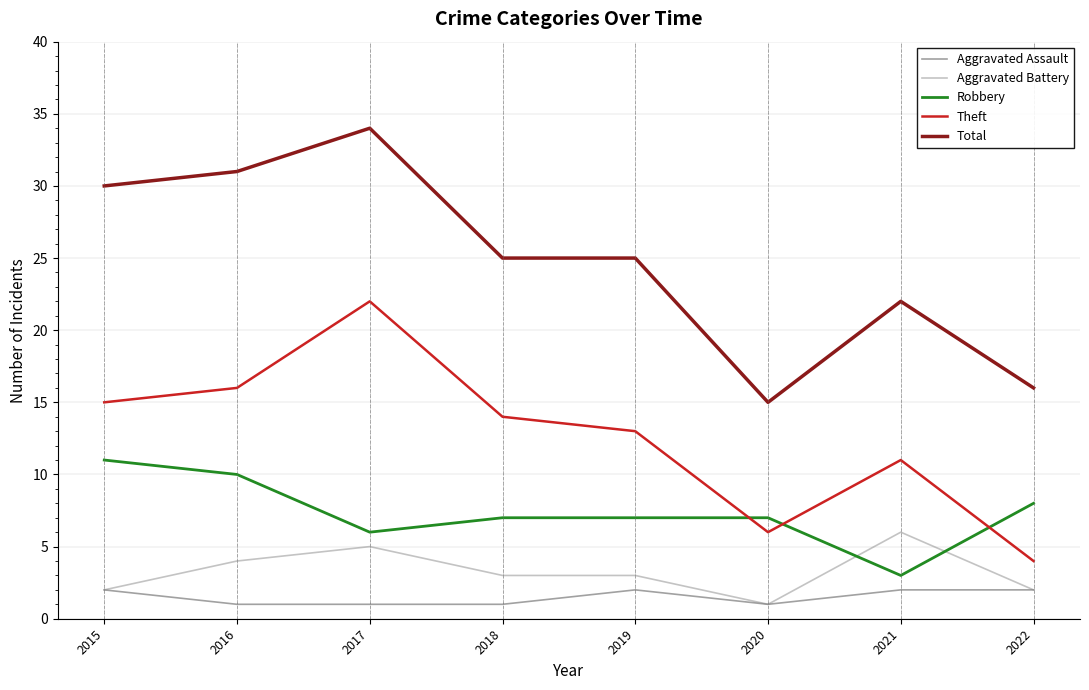

What is the total value across all series at 2019?

50